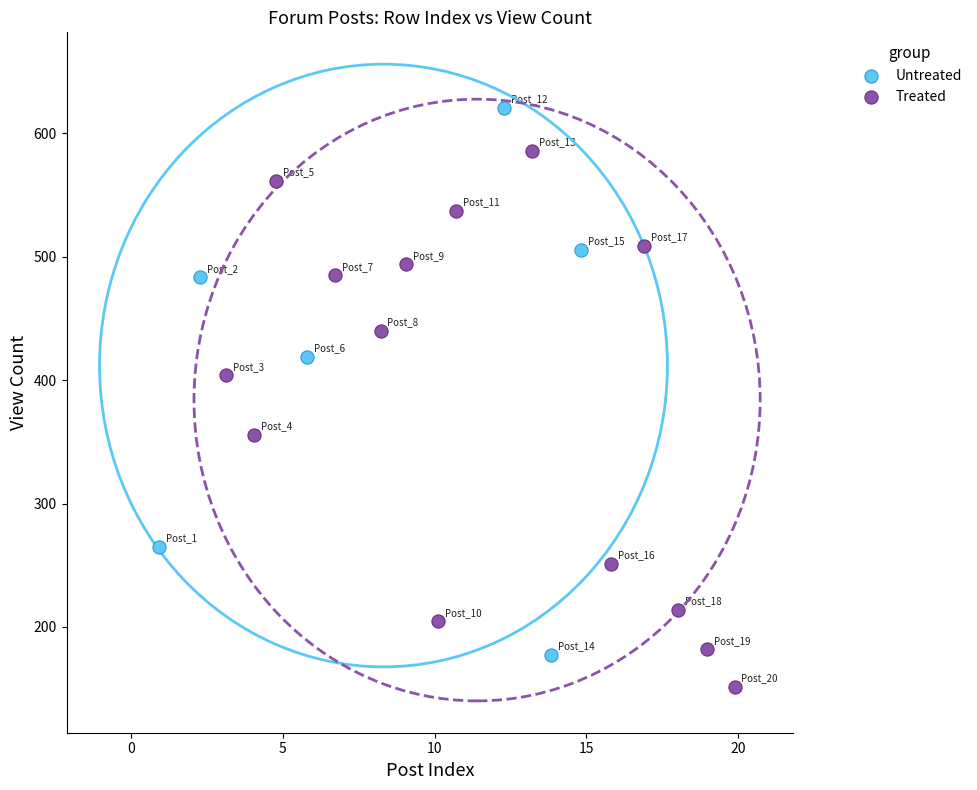

Which series contains the lowest Y value?

Treated